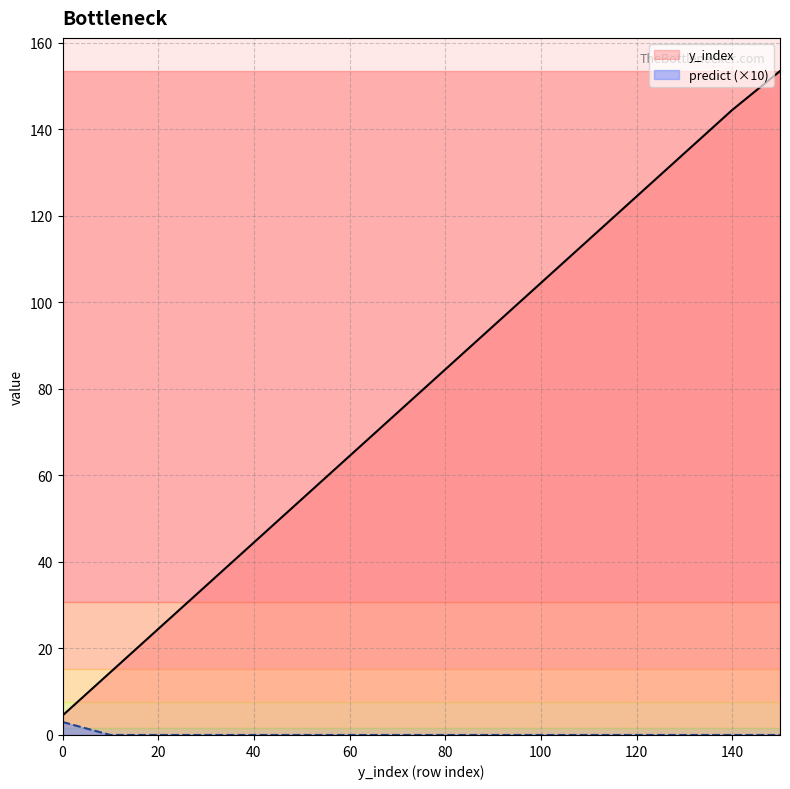

Does the chart have visible grid lines?

Yes